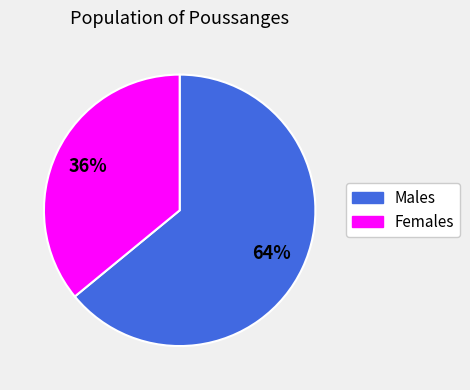

Count the number of slices in the pie.

2